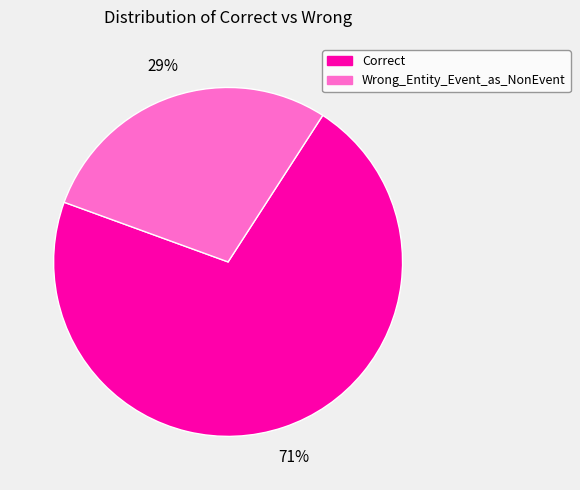

True or false: Wrong_Entity_Event_as_NonEvent accounts for 23% of the total.

False